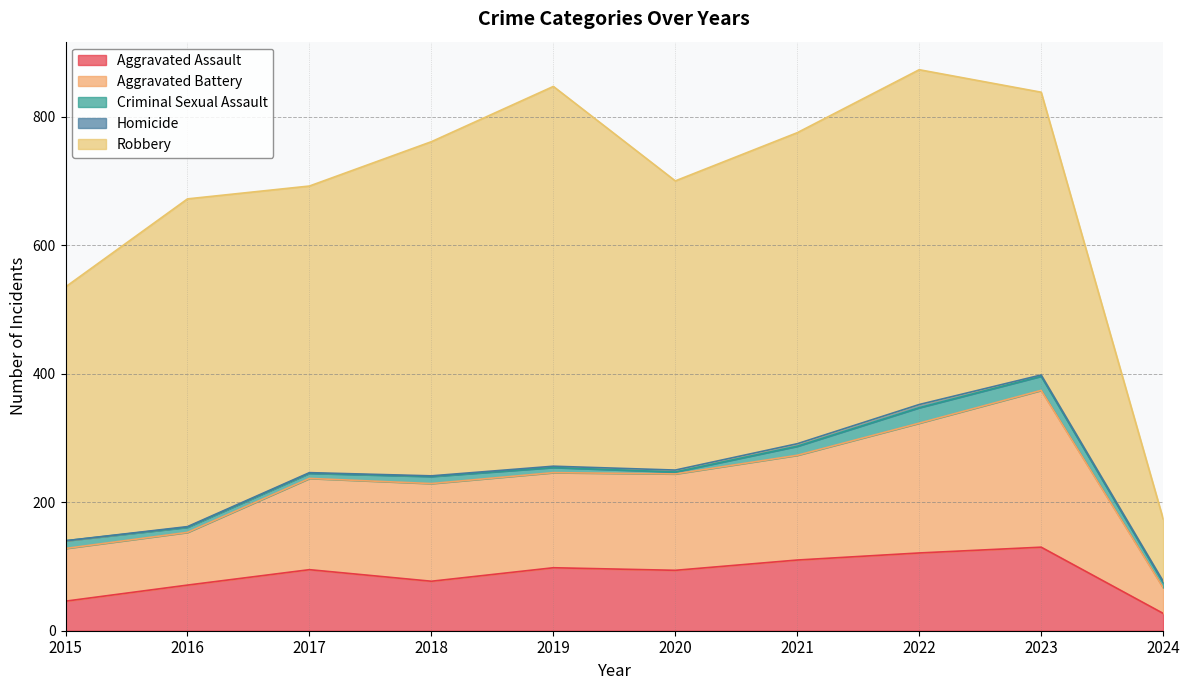

Which has a higher value, 2017 or 2018?

2017